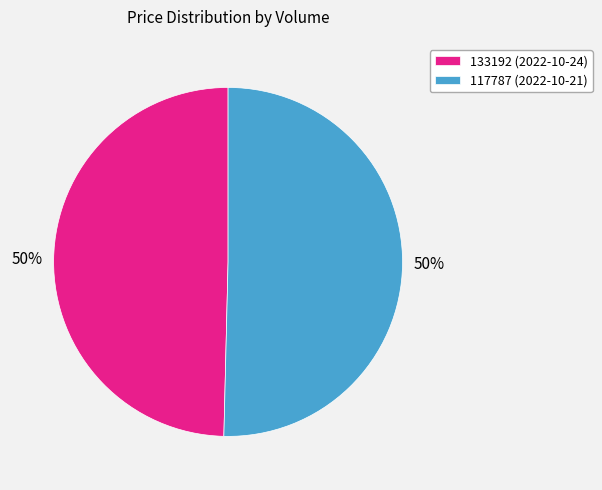

To the nearest percent, what portion does 117787 represent?

50%